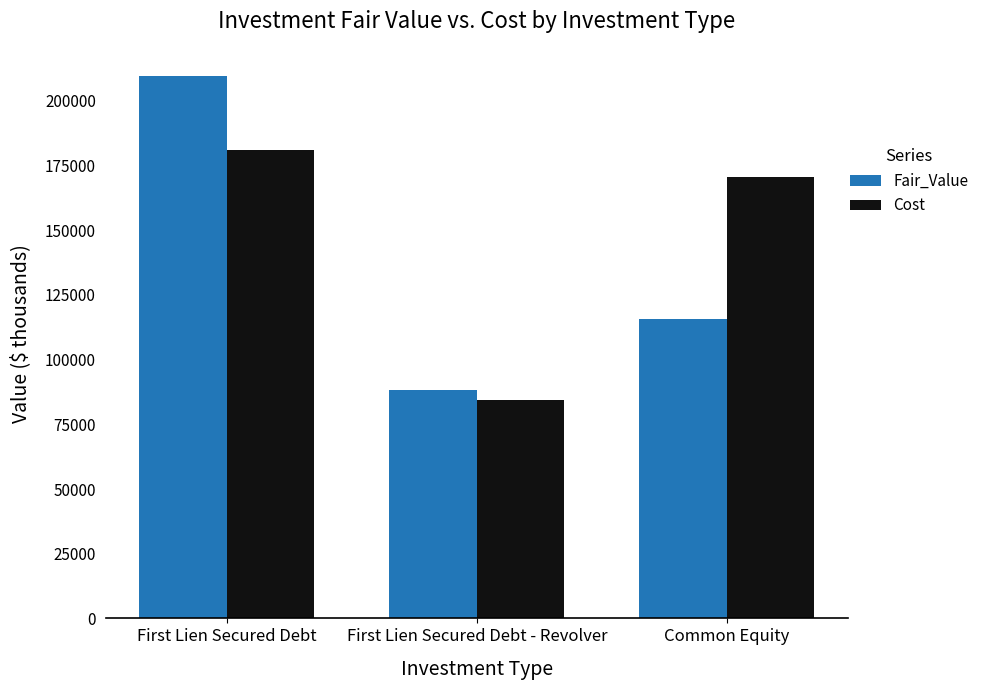

What is the label of the 1st bar from the left?

First Lien Secured Debt